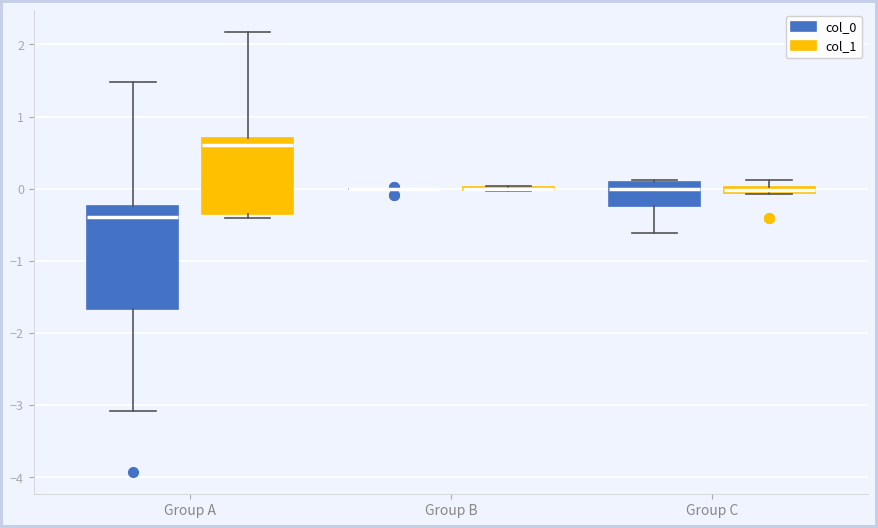

Which box is the tallest, from its lower edge to its upper edge?

Group A (col_0)